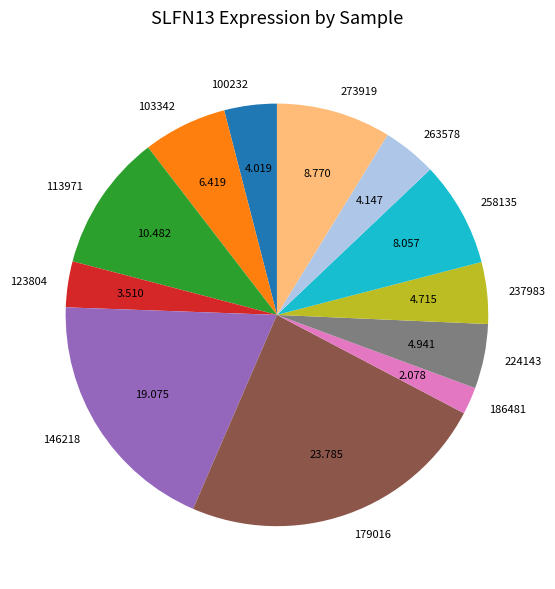

How many segments does this pie chart have?

12